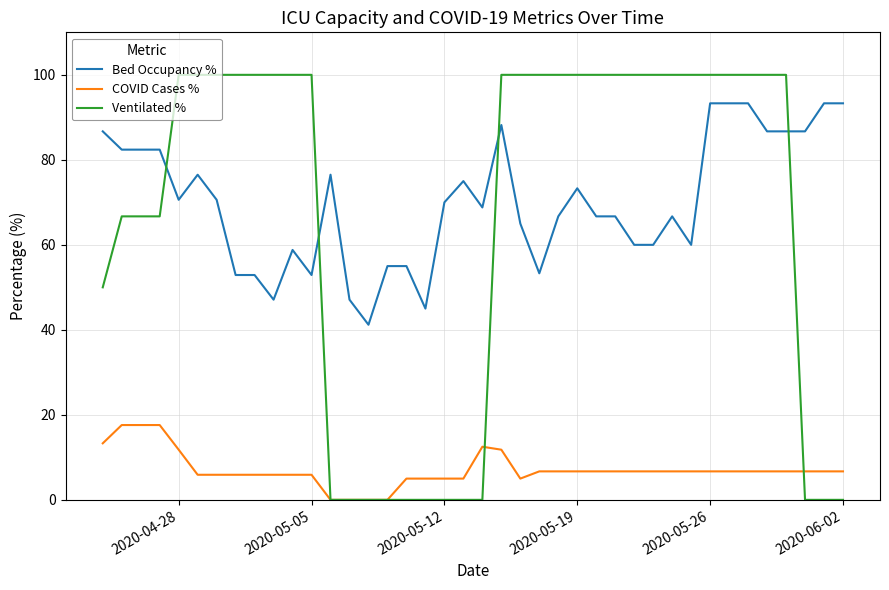

True or false: COVID Cases % and Bed Occupancy % intersect in this chart.

False